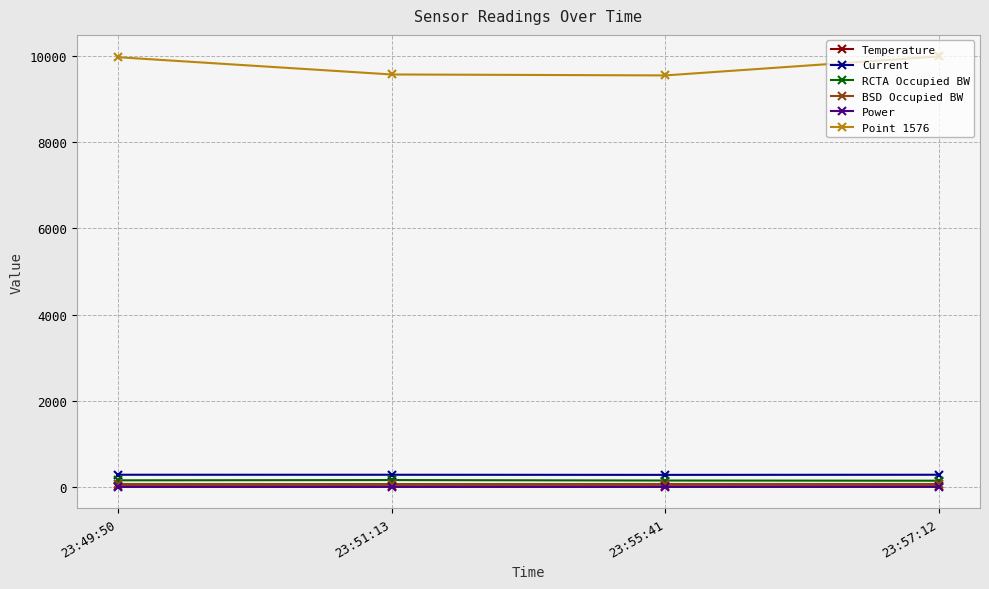

At which label does Power first exceed 12?

23:49:50